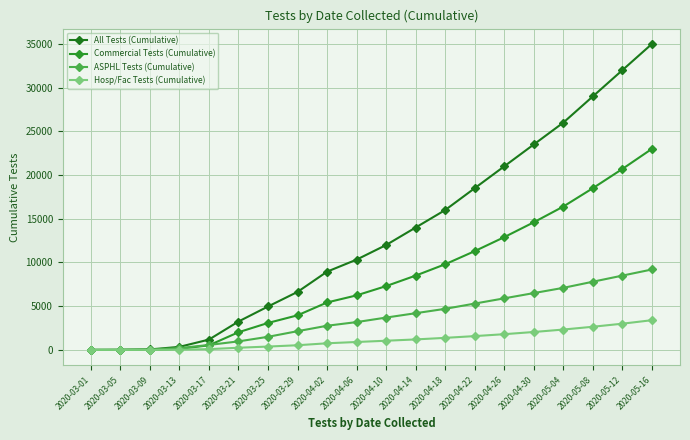

What is the difference between the second highest and second lowest values in the ASPHL Tests (Cumulative) series?

8487